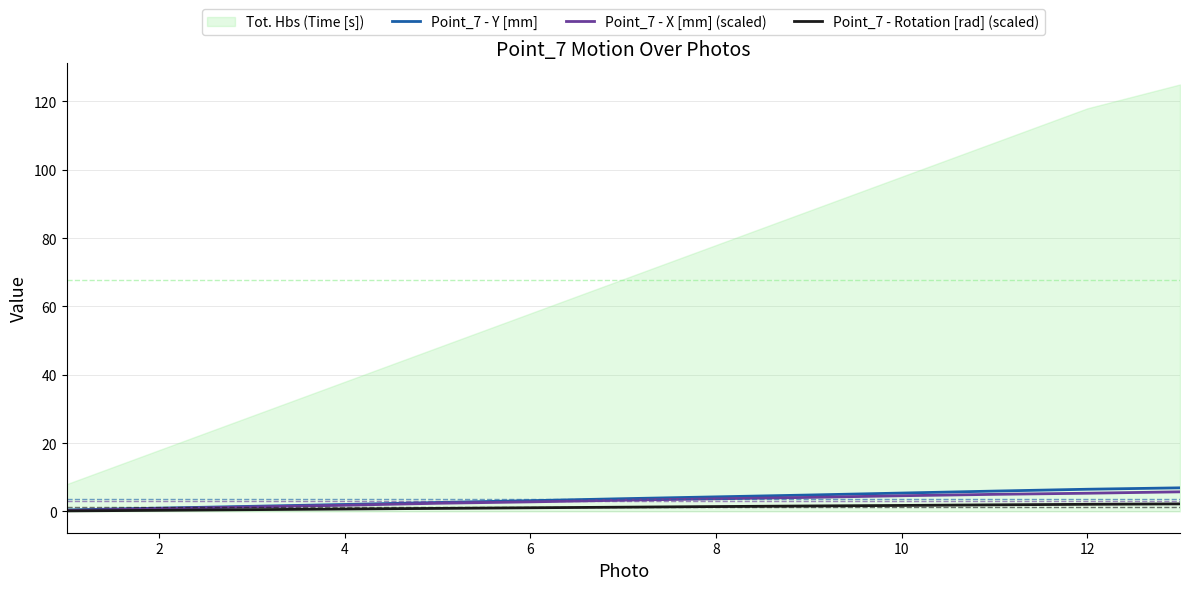

True or false: Point_7 - X [mm] (scaled) has a value of 1.8 at 4.

True